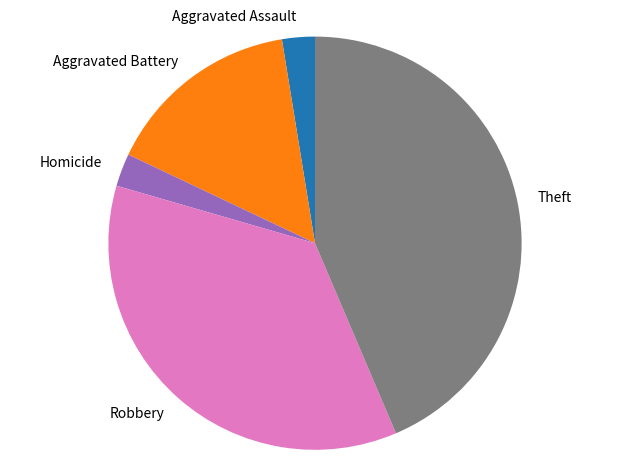

What is the largest slice in the pie chart?

Theft